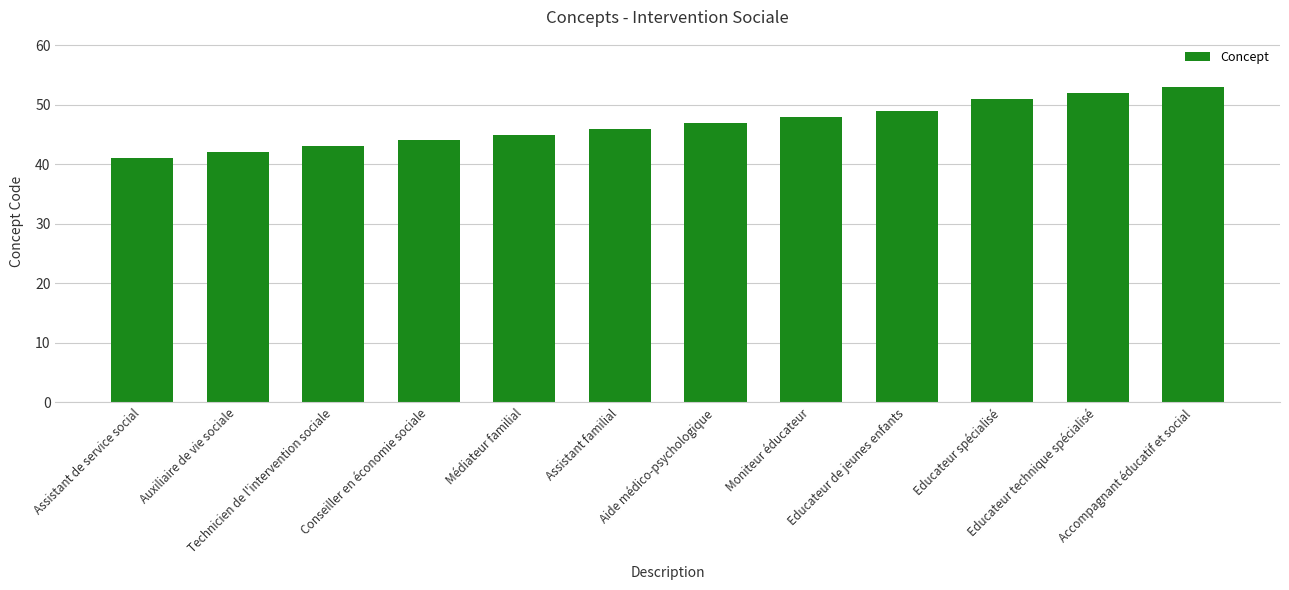

The chart shows a value of 31 at Educateur spécialisé. True or false?

False